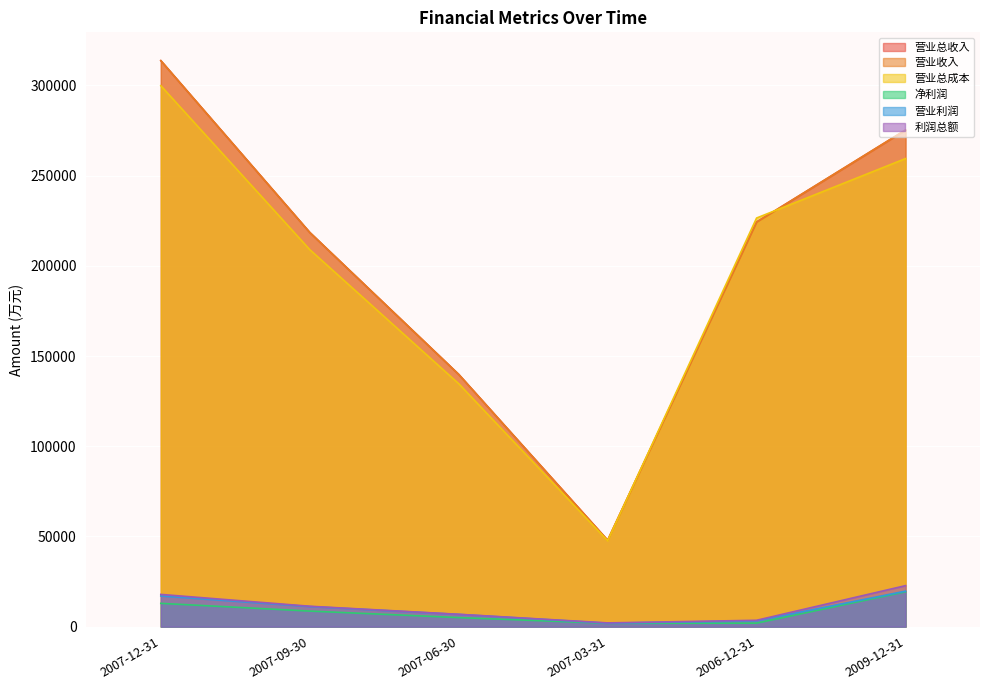

How many data points in 净利润 are less than 8632?

3